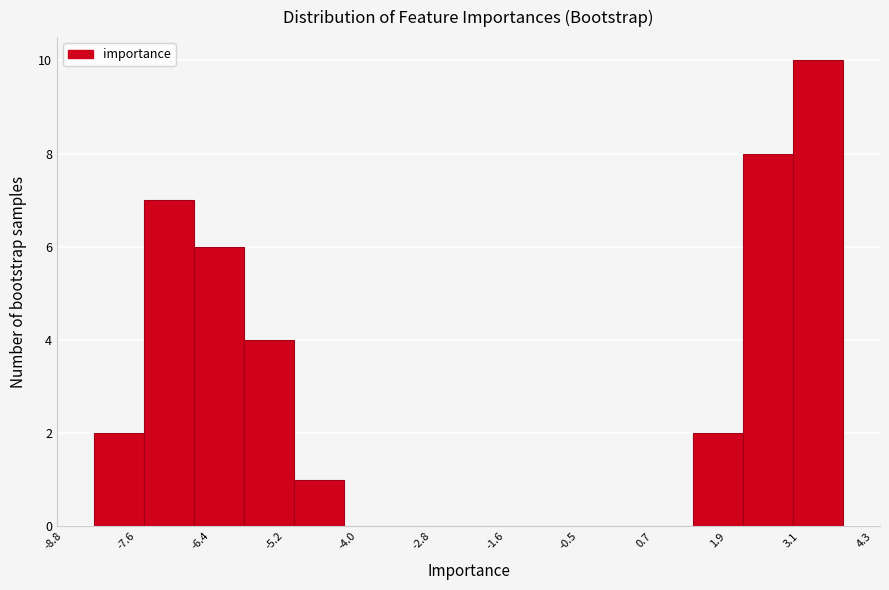

How tall is the bar that spans 1.4 to 2.2 on the x-axis? Neither the bar edges nor the heights are printed on the chart, so give them approximately, as read against the axes.

2